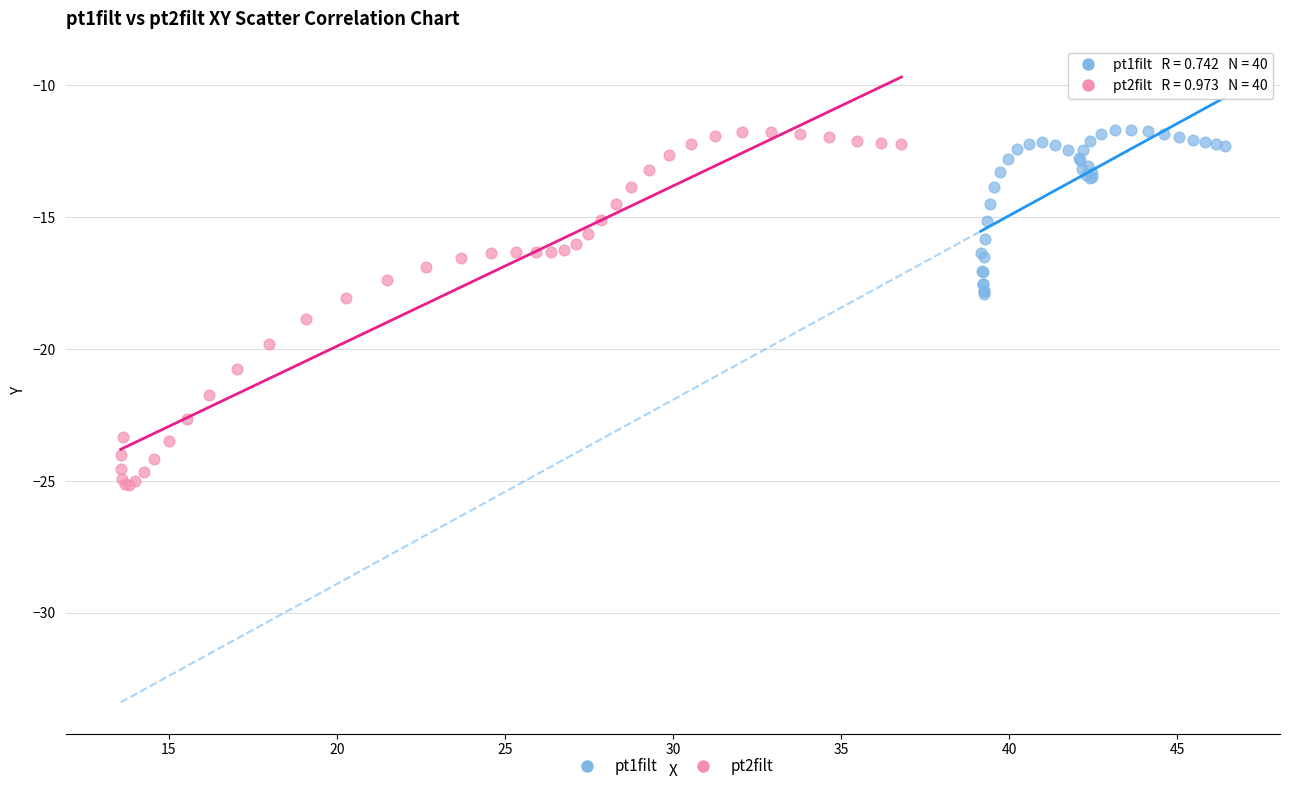

Which series contains the lowest Y value?

pt2filt